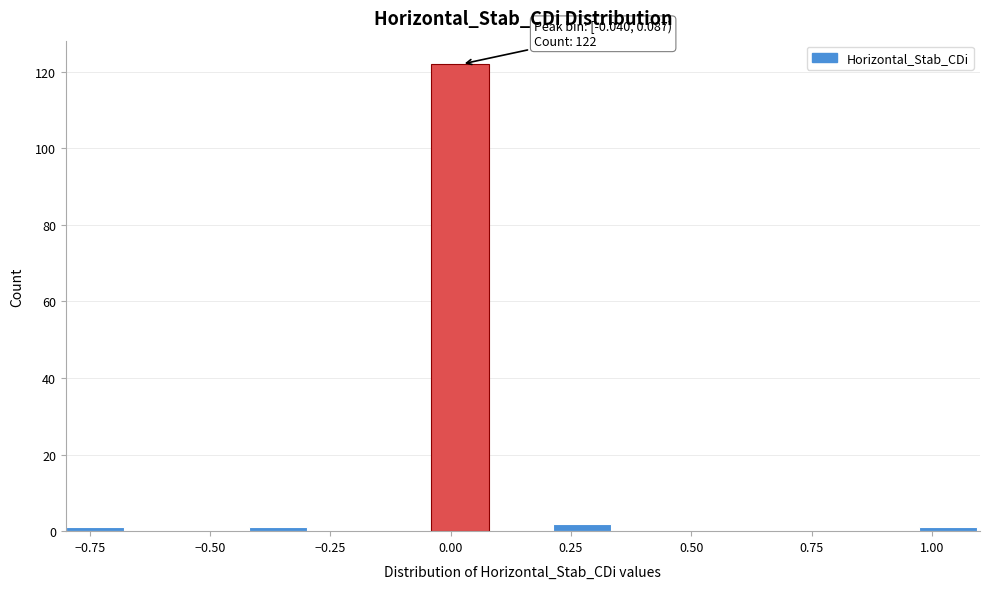

Around what value on the x-axis is the tallest bar? Give the approximate position of its centre, as read against the axis.

0.00